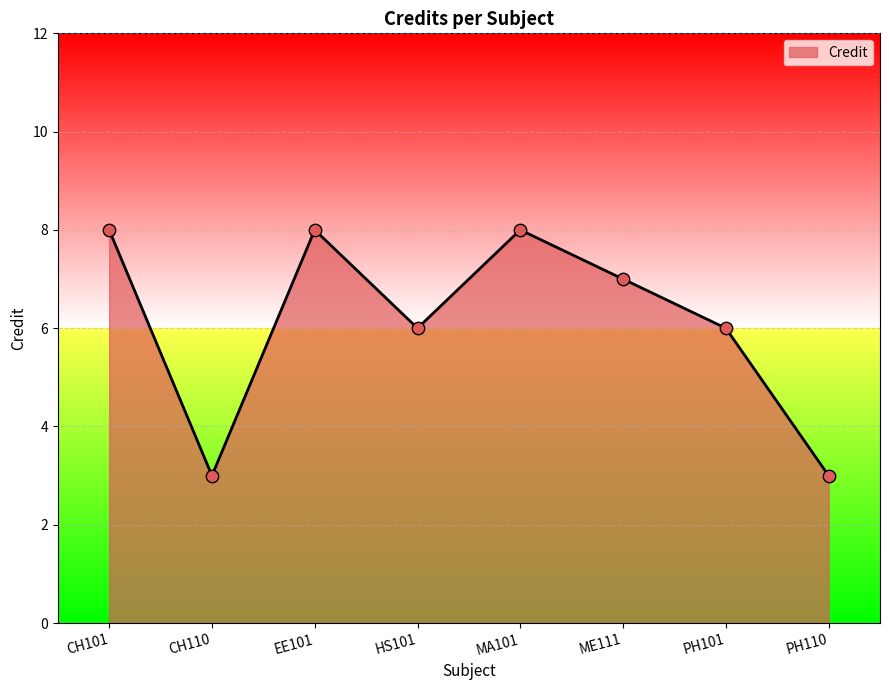

What is the change in value from HS101 to PH110?

-3